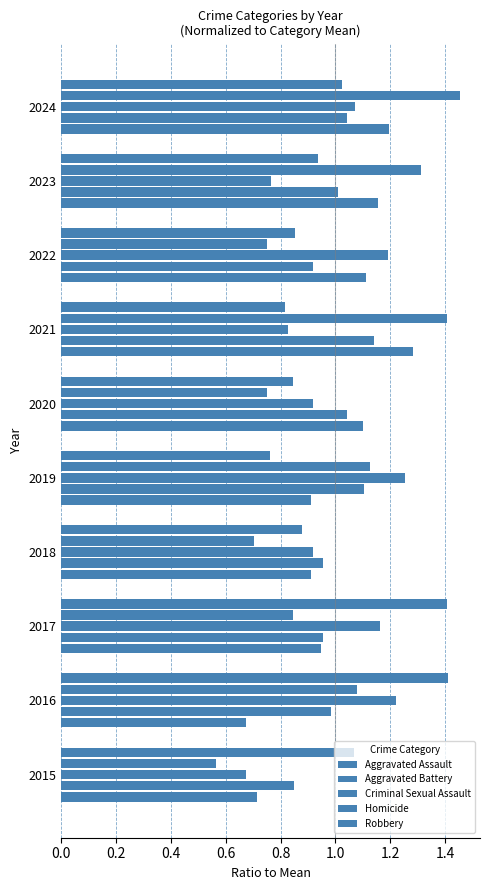

Which series has the largest total across all categories?

Aggravated Assault